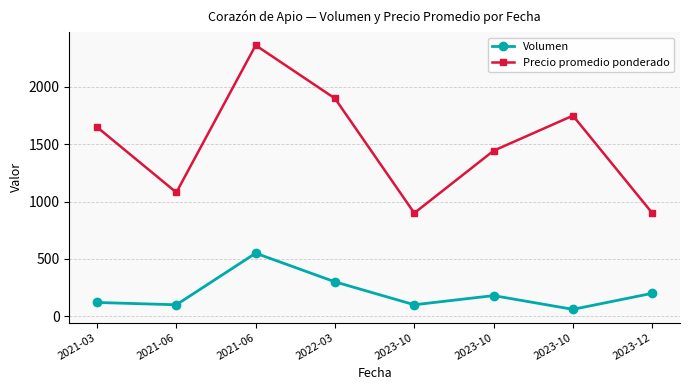

Rank the series at 2023-10 from lowest to highest value.

Volumen, Precio promedio ponderado